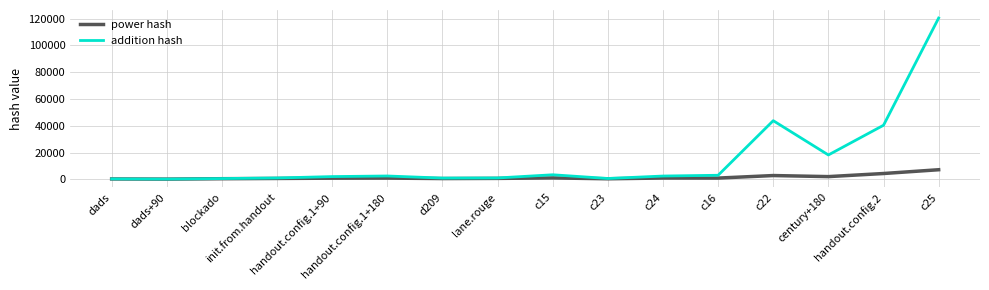

Which series has the largest total across all categories?

addition hash